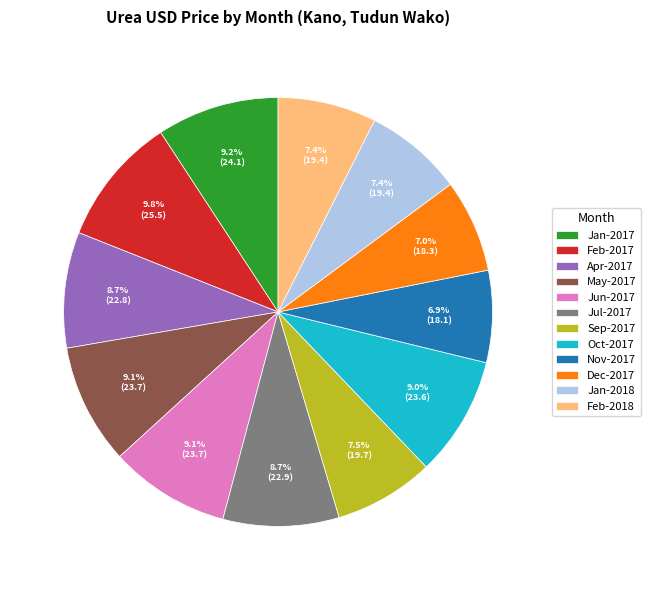

To the nearest percent, what portion does Nov-2017 represent?

7%